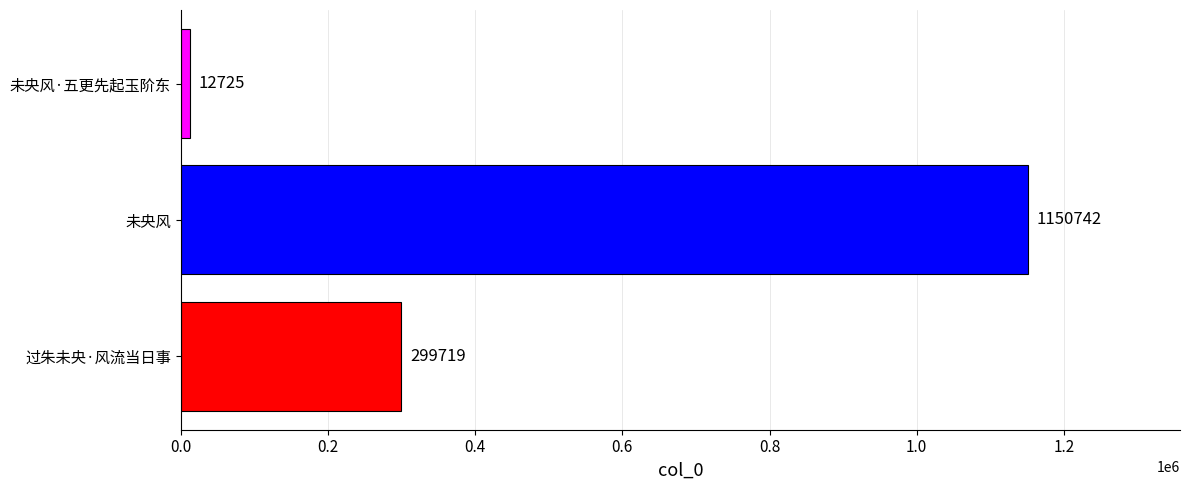

How many bars are there in total?

3